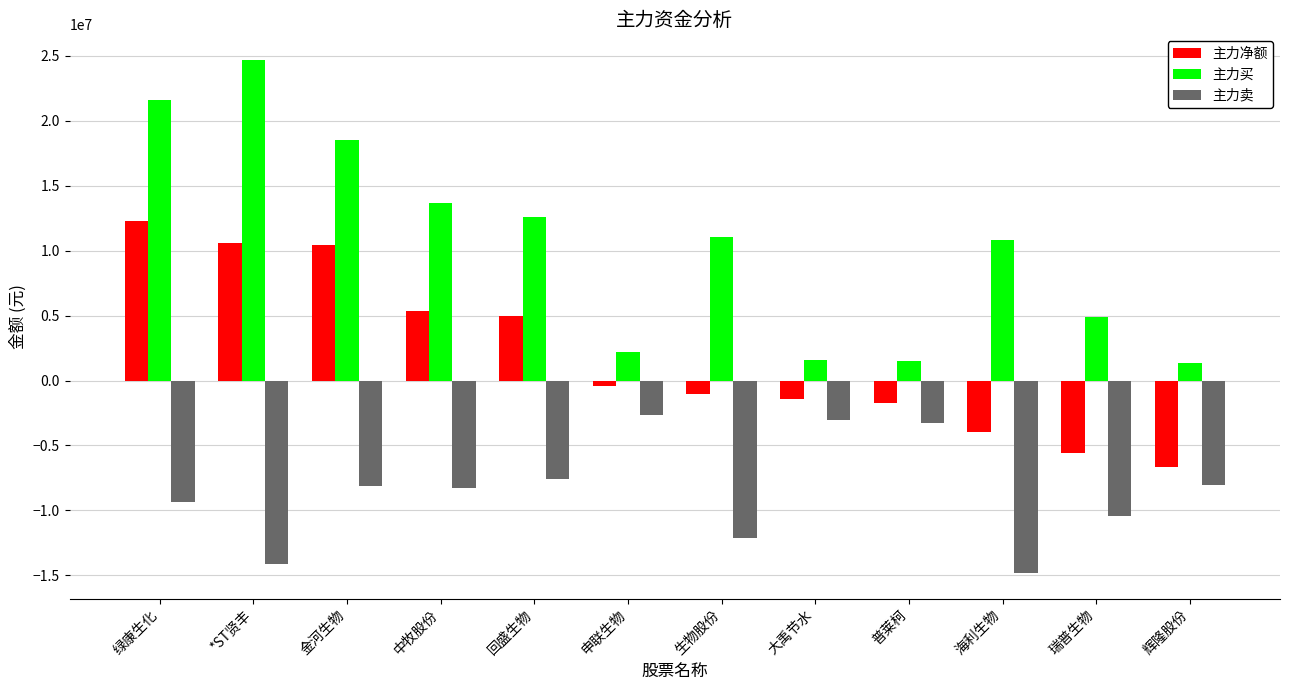

Count the number of categories in the chart.

12